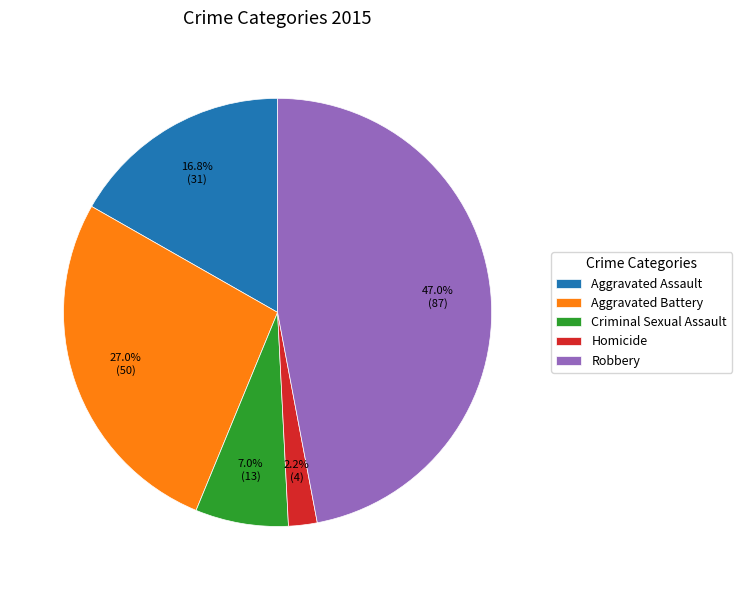

Does Robbery represent more than half of the total?

No